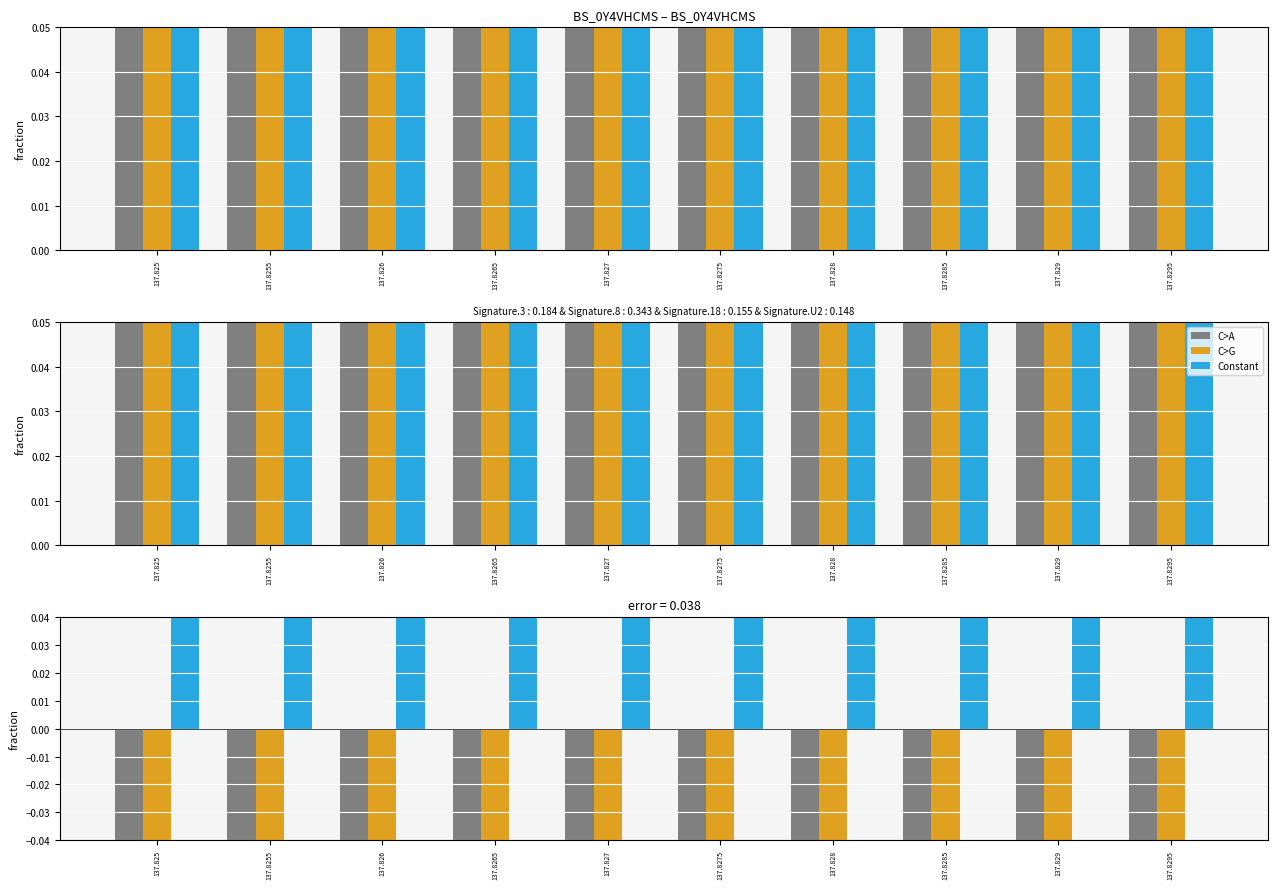

What is the label of the 5th bar from the right?

137.8275